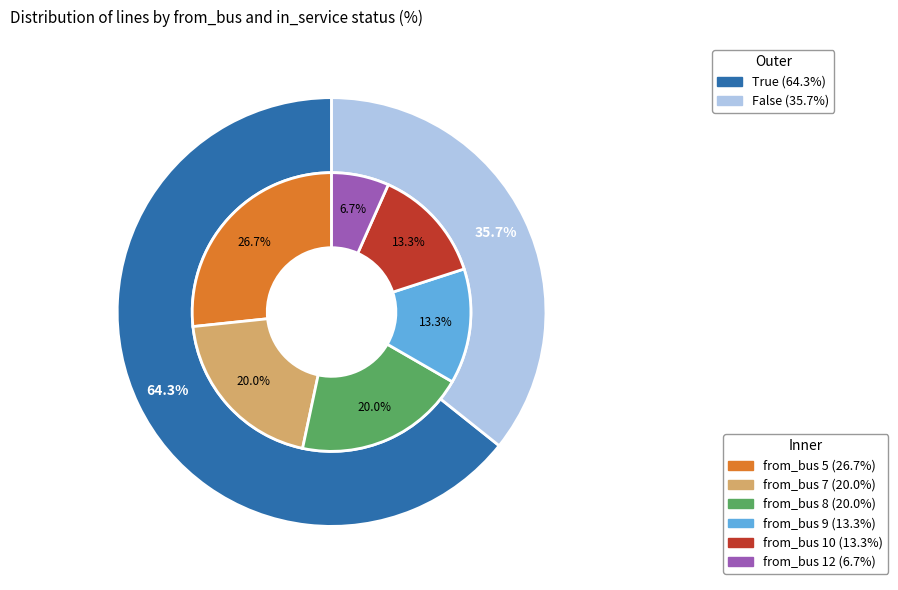

True or false: 10 accounts for 13% of the total.

True